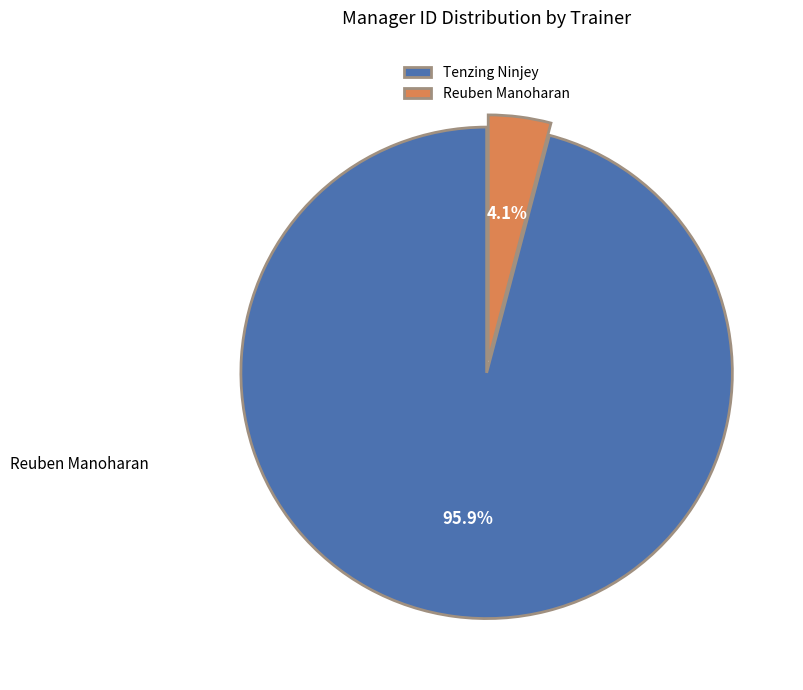

The Reuben Manoharan slice represents 4% of the pie. True or false?

True